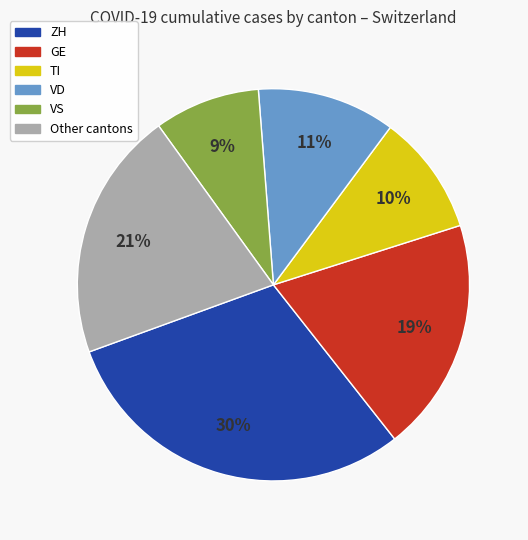

To the nearest percent, what is the difference between the largest and smallest slice percentages?

21%